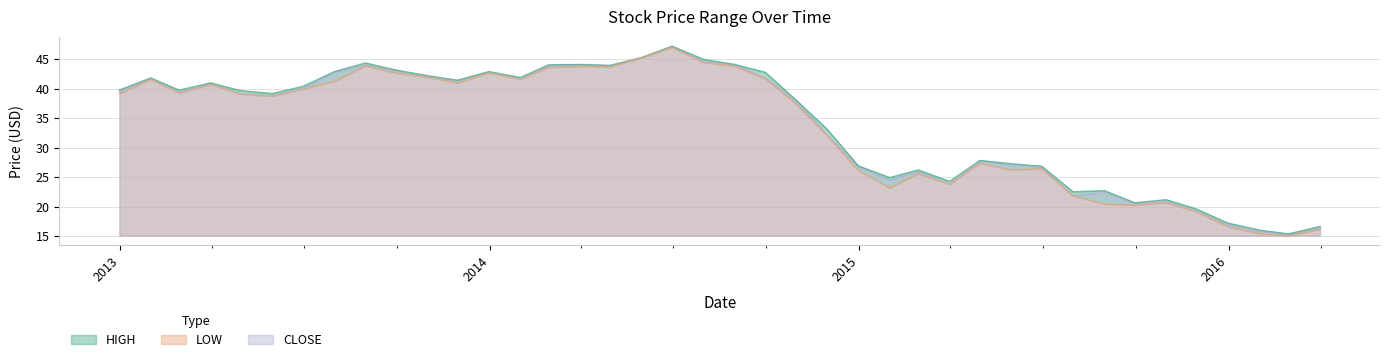

At how many categories does at least one series exceed 43?

9